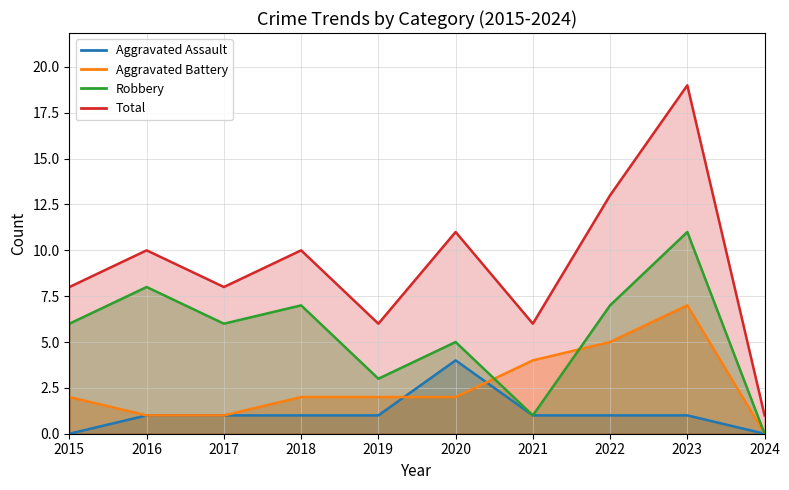

In Total, how many points are lower than both neighbors (excluding endpoints)?

3